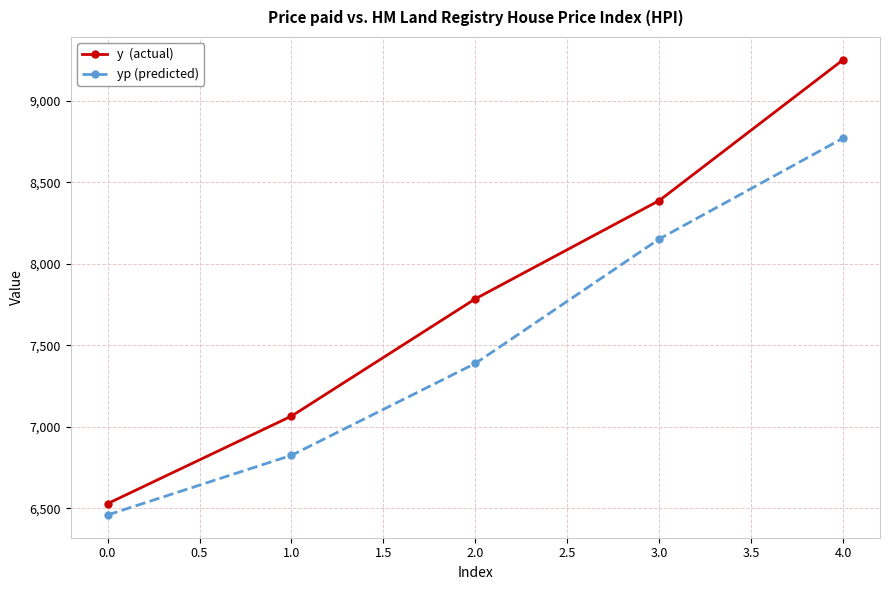

At which category is the sum across all series the highest?

4.0